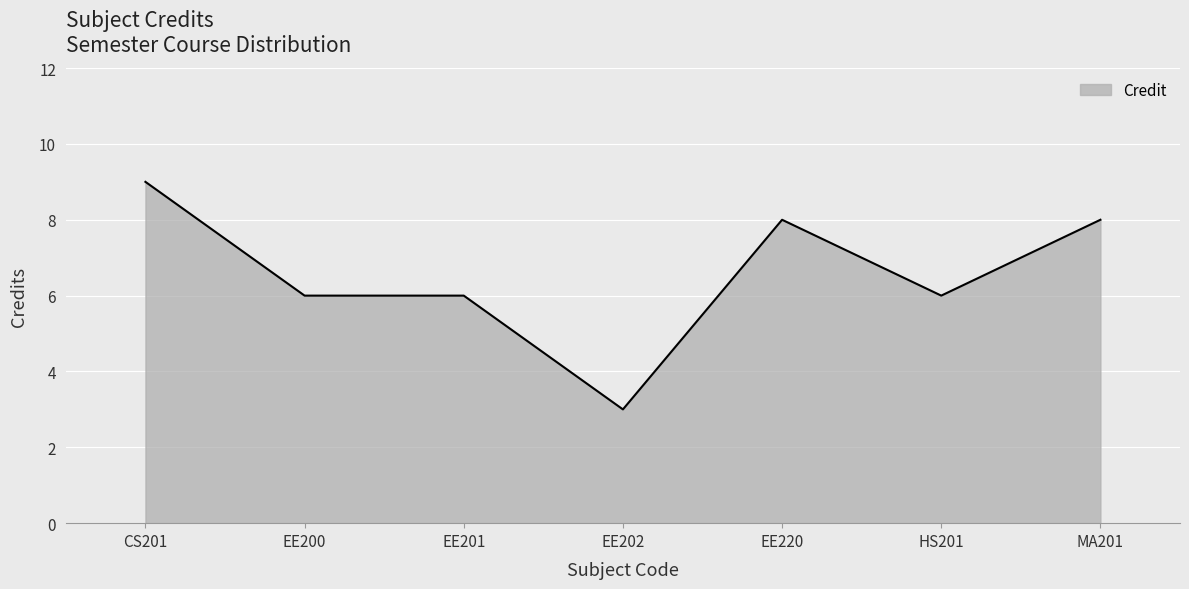

At which label does the data first exceed 6?

CS201